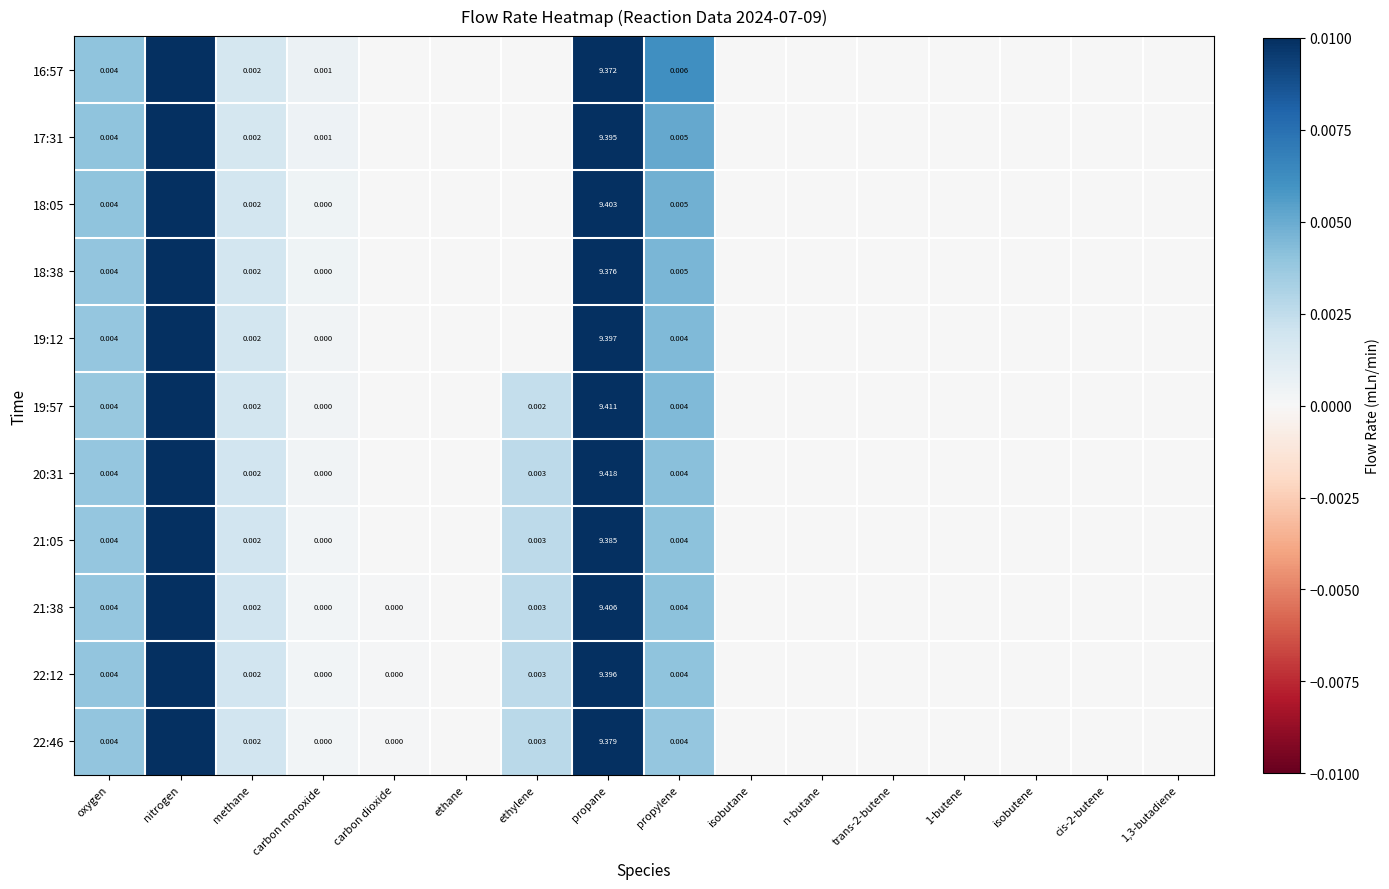

At which category does the chart reach its peak across all series?

nitrogen